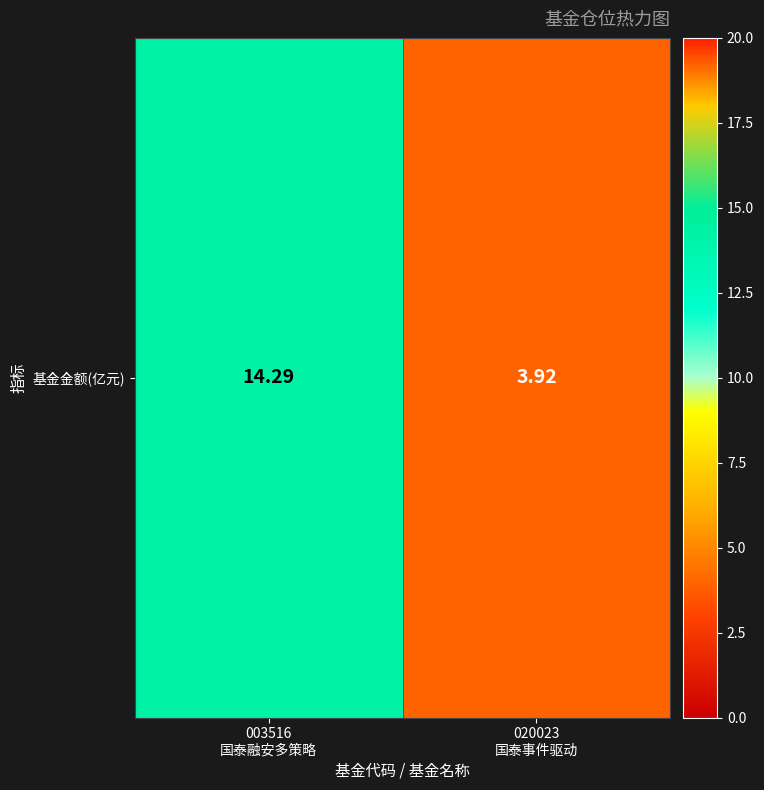

Reading left to right, transcribe all the data shown in this chart.

14.3	3.9